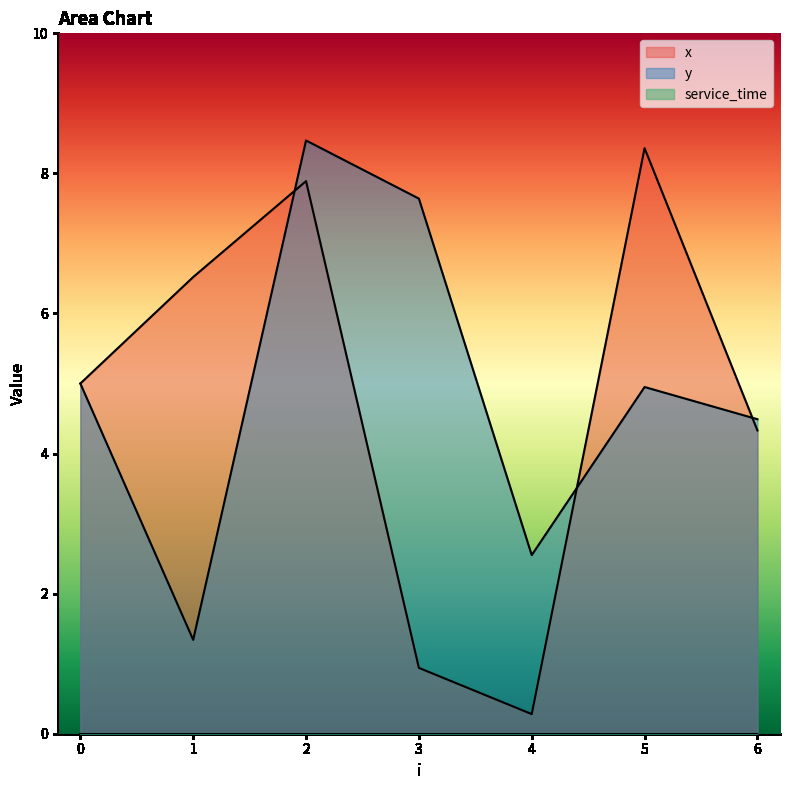

True or false: y has more than 1 interior local peaks.

True